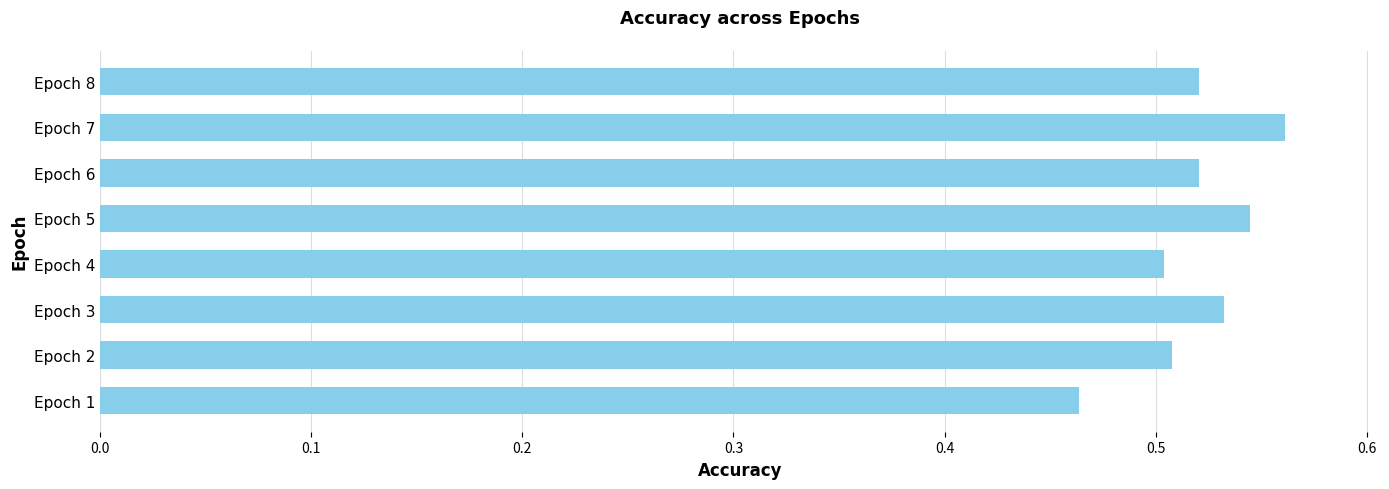

Which category has the highest value across all series?

Epoch 7